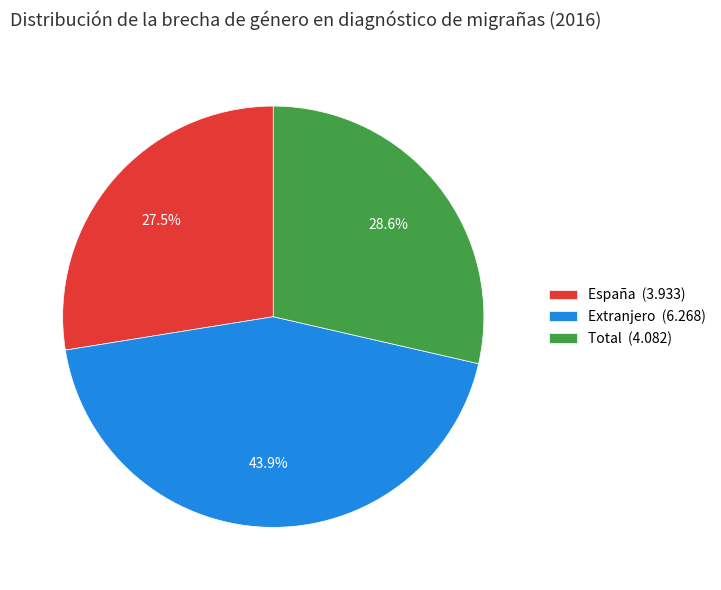

To the nearest percent, what portion does Extranjero represent?

44%